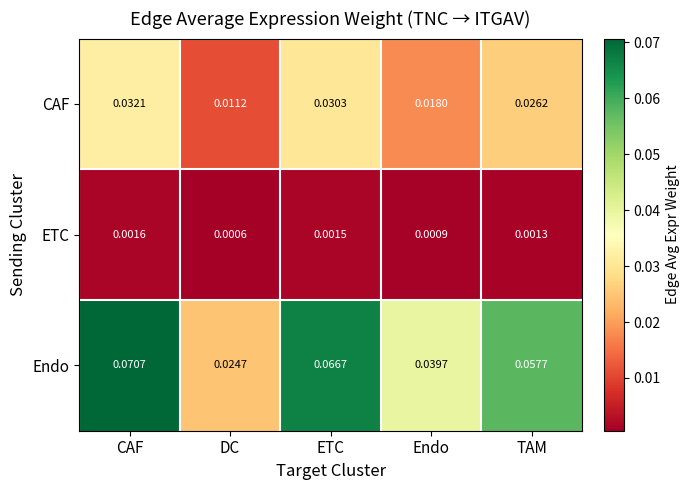

Which series has the largest total across all categories?

Endo